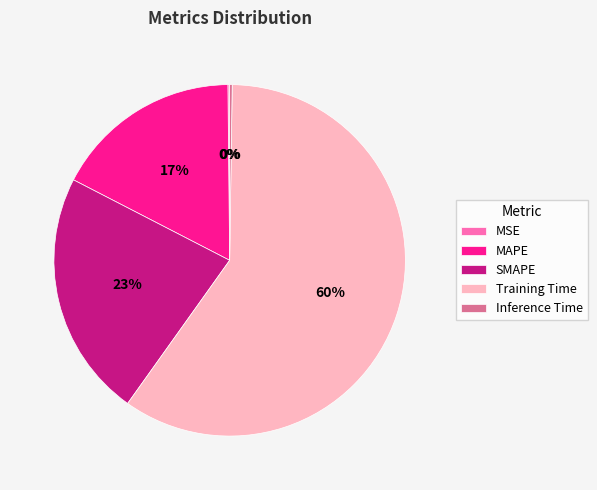

To the nearest percent, what is the combined percentage of MAPE and SMAPE?

40%